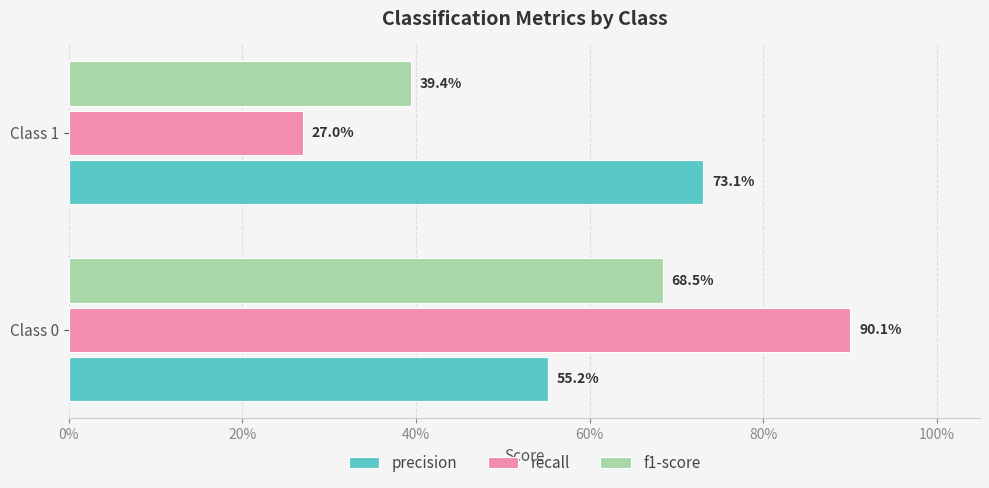

What is the difference between the maximum and minimum values in the f1-score series?

0.3